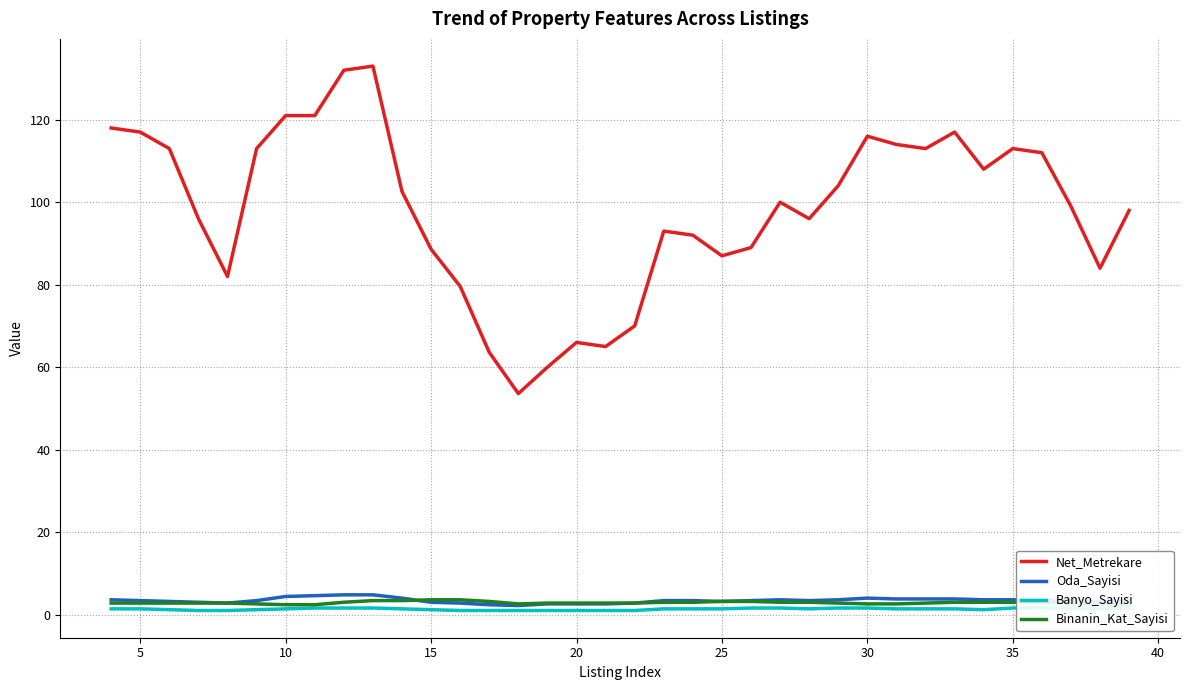

True or false: Net_Metrekare and Oda_Sayisi intersect in this chart.

False